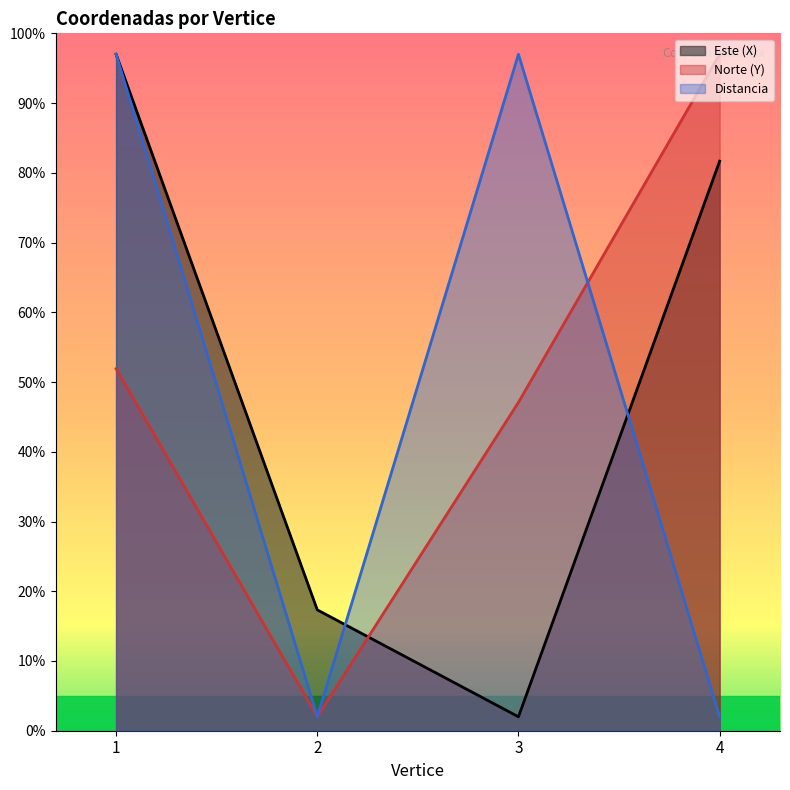

At 2, list the series in order from largest to smallest.

Este (X), Norte (Y), Distancia